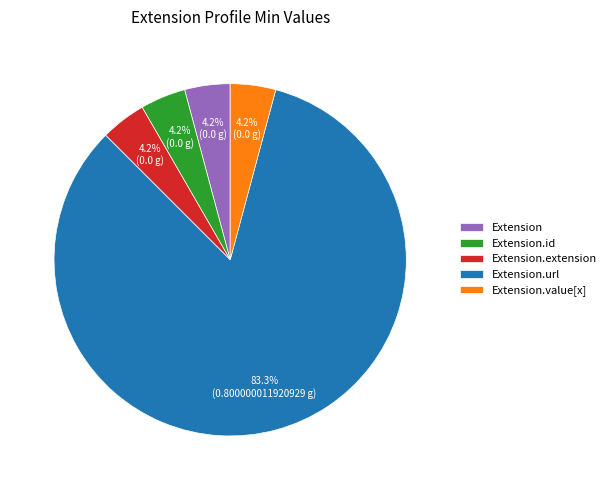

Which slice is the largest?

Extension.url